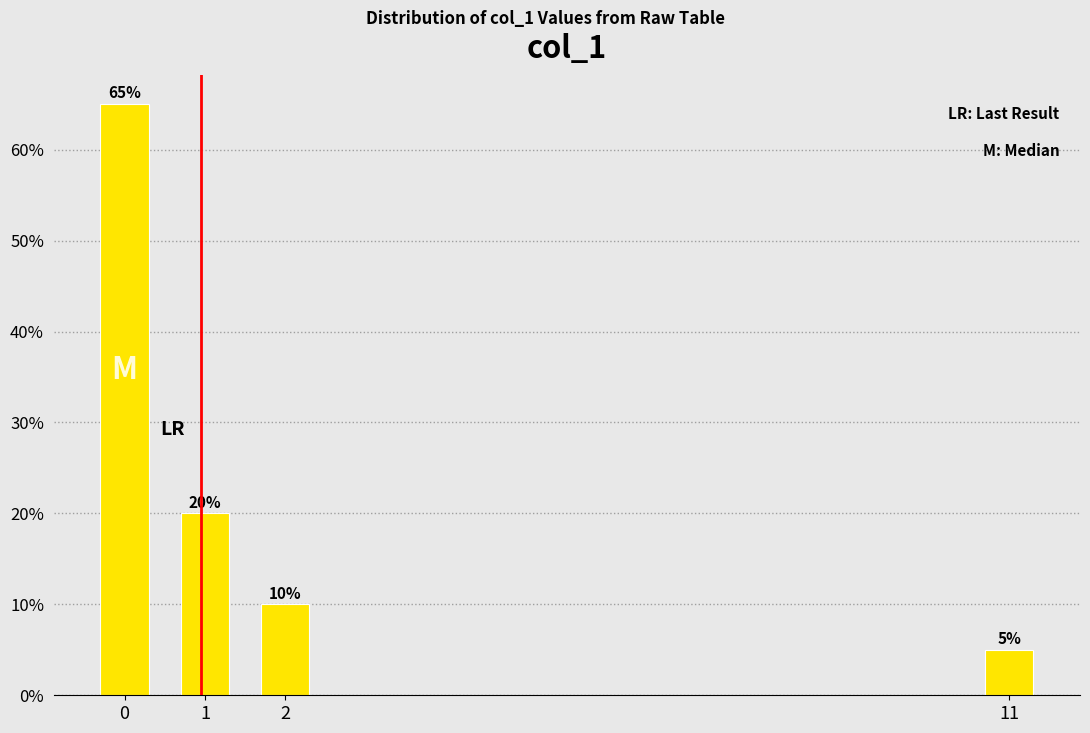

Reading left to right, what are all the values shown in this chart?

0=65	1=20	2=10	11=5